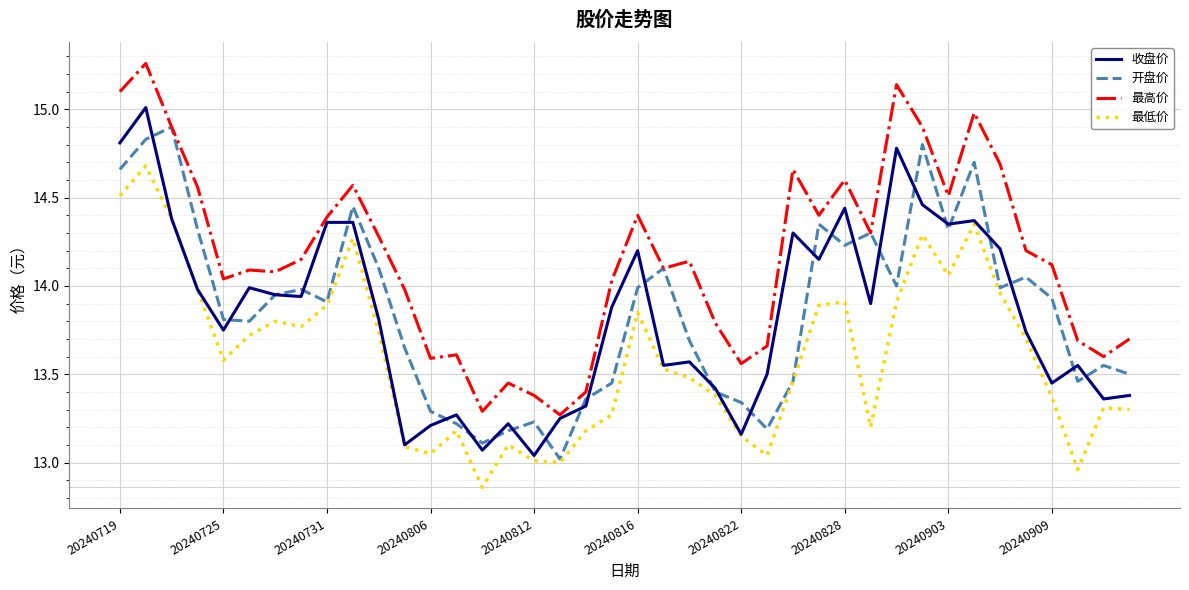

True or false: 最高价 and 最低价 intersect in this chart.

False